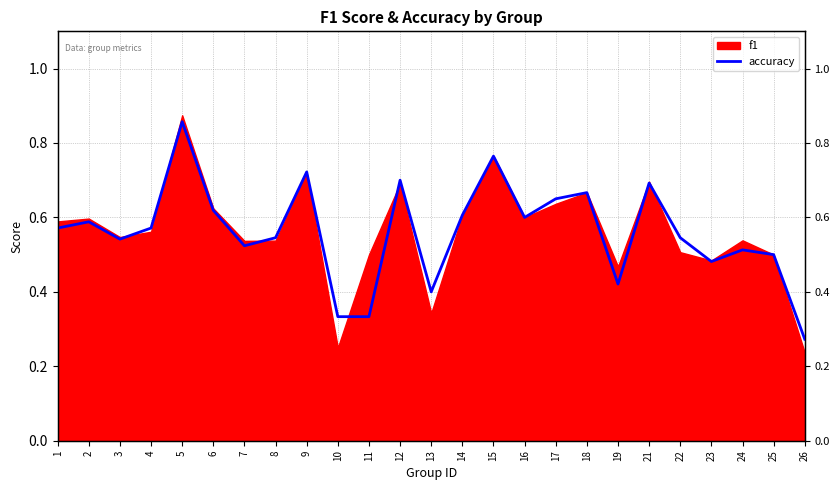

What is the maximum value shown in the chart?

0.9